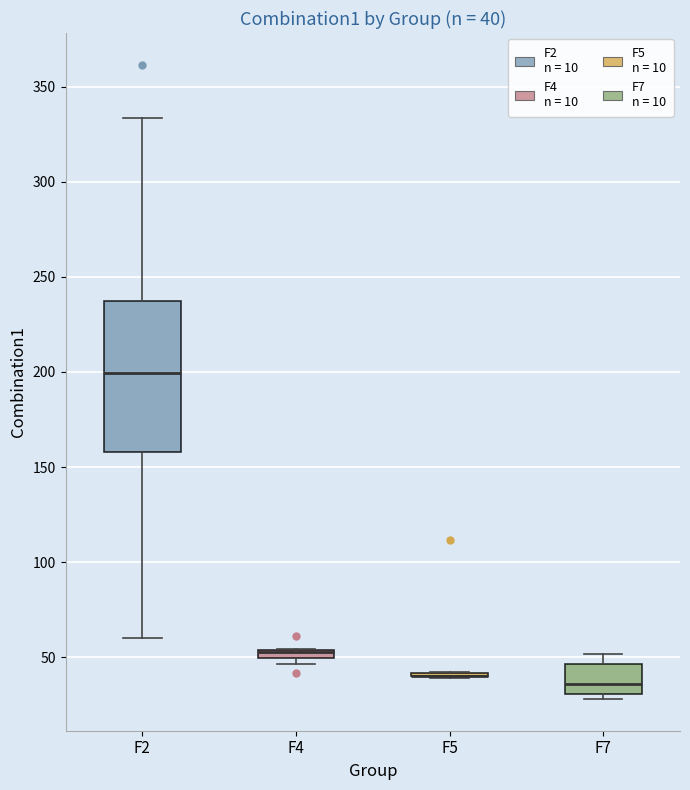

Which box is the tallest, from its lower edge to its upper edge?

F2